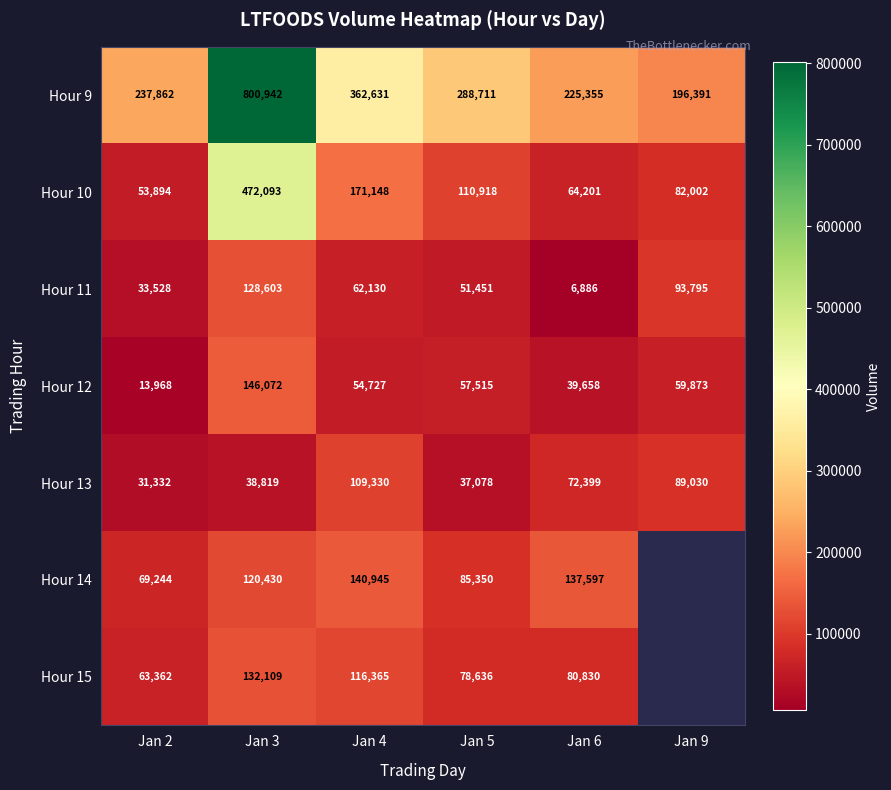

At Jan 3, list the series in order from largest to smallest.

Hour 9, Hour 10, Hour 12, Hour 15, Hour 11, Hour 14, Hour 13